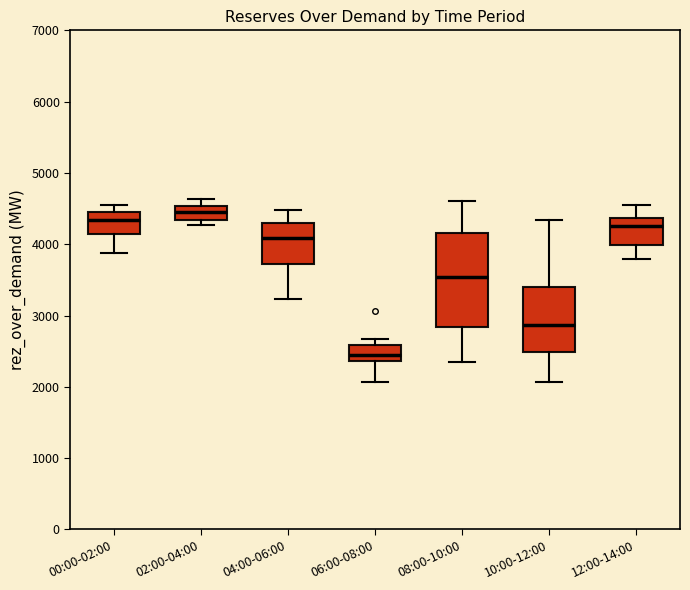

Reading left to right, transcribe this box plot: for each box, give where its median line is, the range the box spans, and where its two whiskers end, as read against the y-axis. The values are not printed on the chart, so give them approximately, as read against the axis.

00:00-02:00: median 4300, box 4100 to 4500, whiskers 3900 to 4600
02:00-04:00: median 4500 (inside the box), box 4300 to 4500, whiskers 4300 (just below the box's lower edge) to 4600
04:00-06:00: median 4100, box 3700 to 4300, whiskers 3200 to 4500
06:00-08:00: median 2400 (inside the box), box 2400 to 2600, whiskers 2100 to 2700
08:00-10:00: median 3500, box 2800 to 4200, whiskers 2300 to 4600
10:00-12:00: median 2900, box 2500 to 3400, whiskers 2100 to 4300
12:00-14:00: median 4300, box 4000 to 4400, whiskers 3800 to 4600